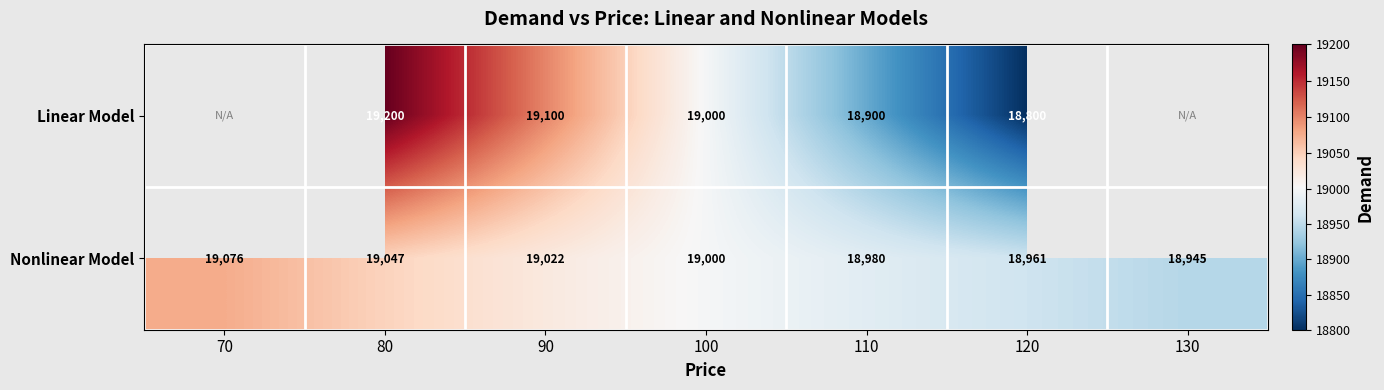

What is the minimum value shown in the chart?

18800.0